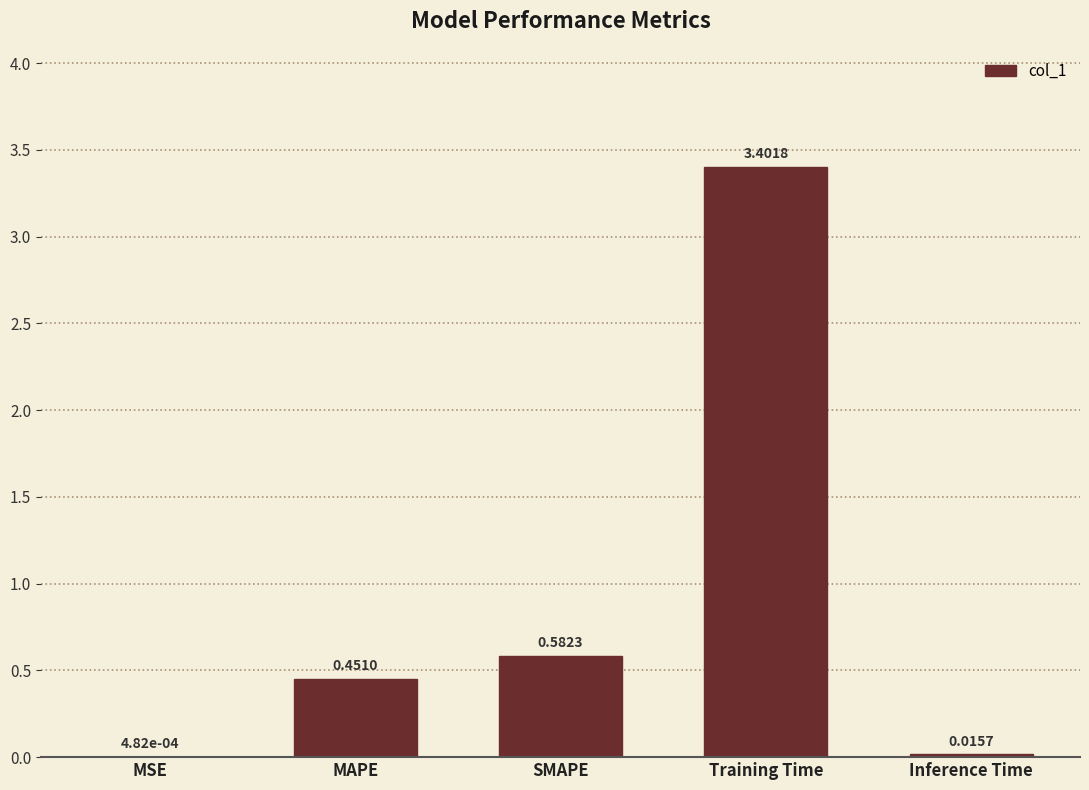

The chart shows a value of 3.4 at Training Time. True or false?

True